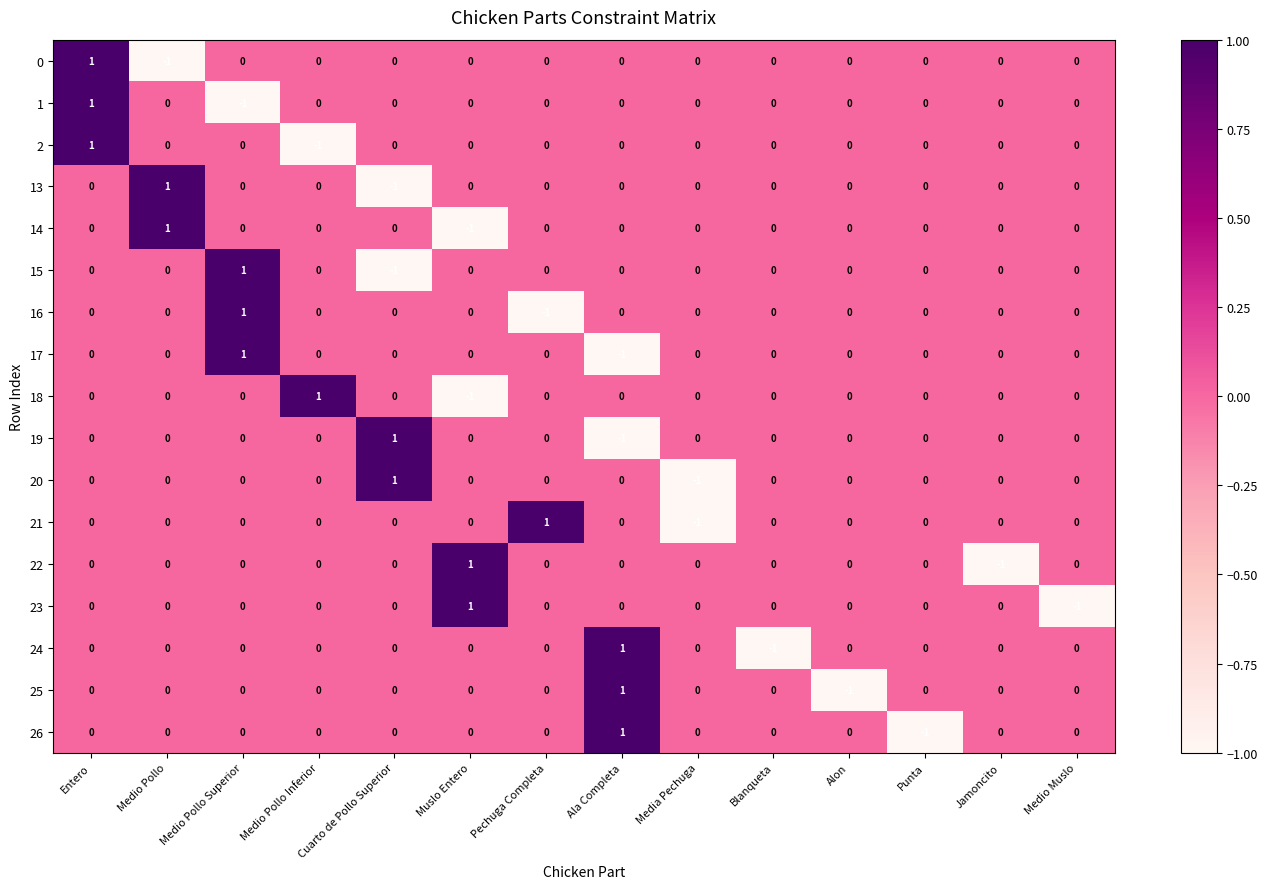

At which category is the sum across all series the highest?

Entero